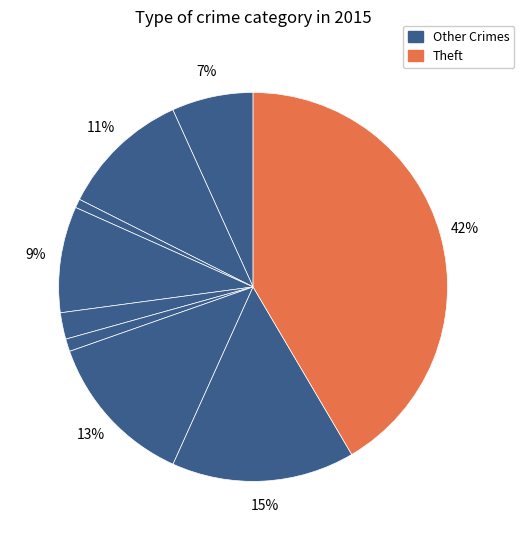

Rank the categories by value from lowest to highest.

Arson, Homicide, Criminal Sexual Assault, Aggravated Assault, Burglary, Aggravated Battery, Motor Vehicle Theft, Robbery, Theft